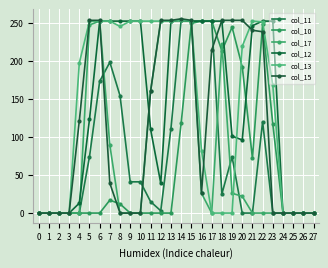

True or false: col_11 and col_10 intersect in this chart.

False